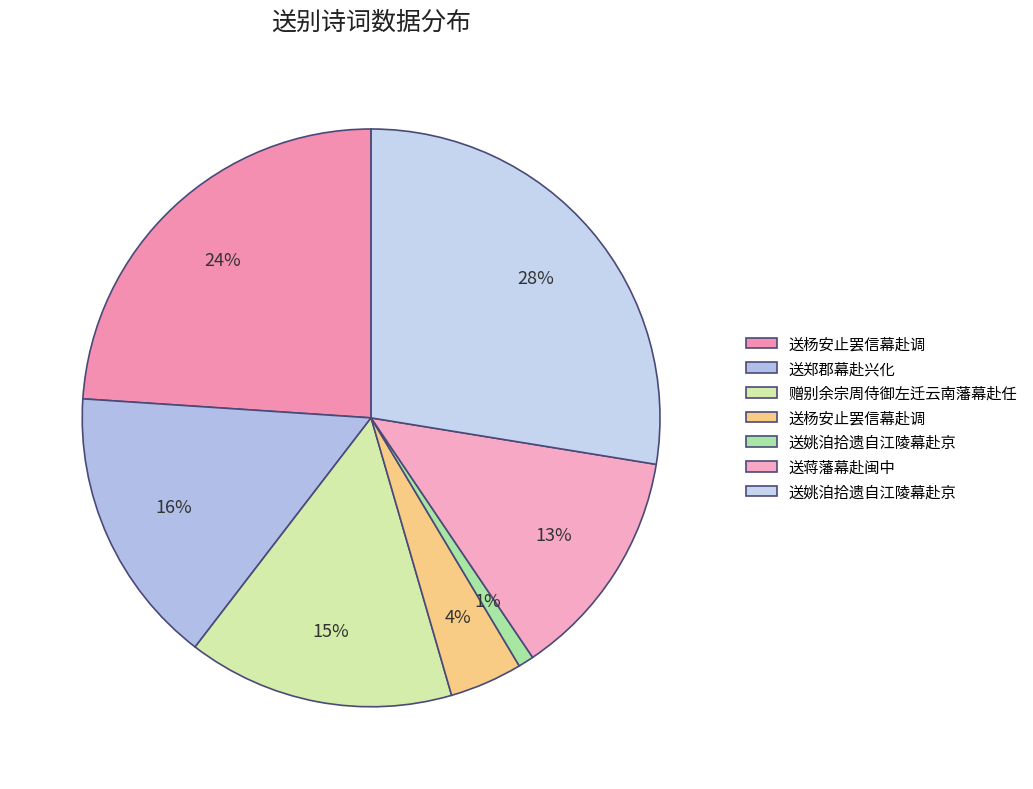

To the nearest percent, what is the average slice percentage?

14%